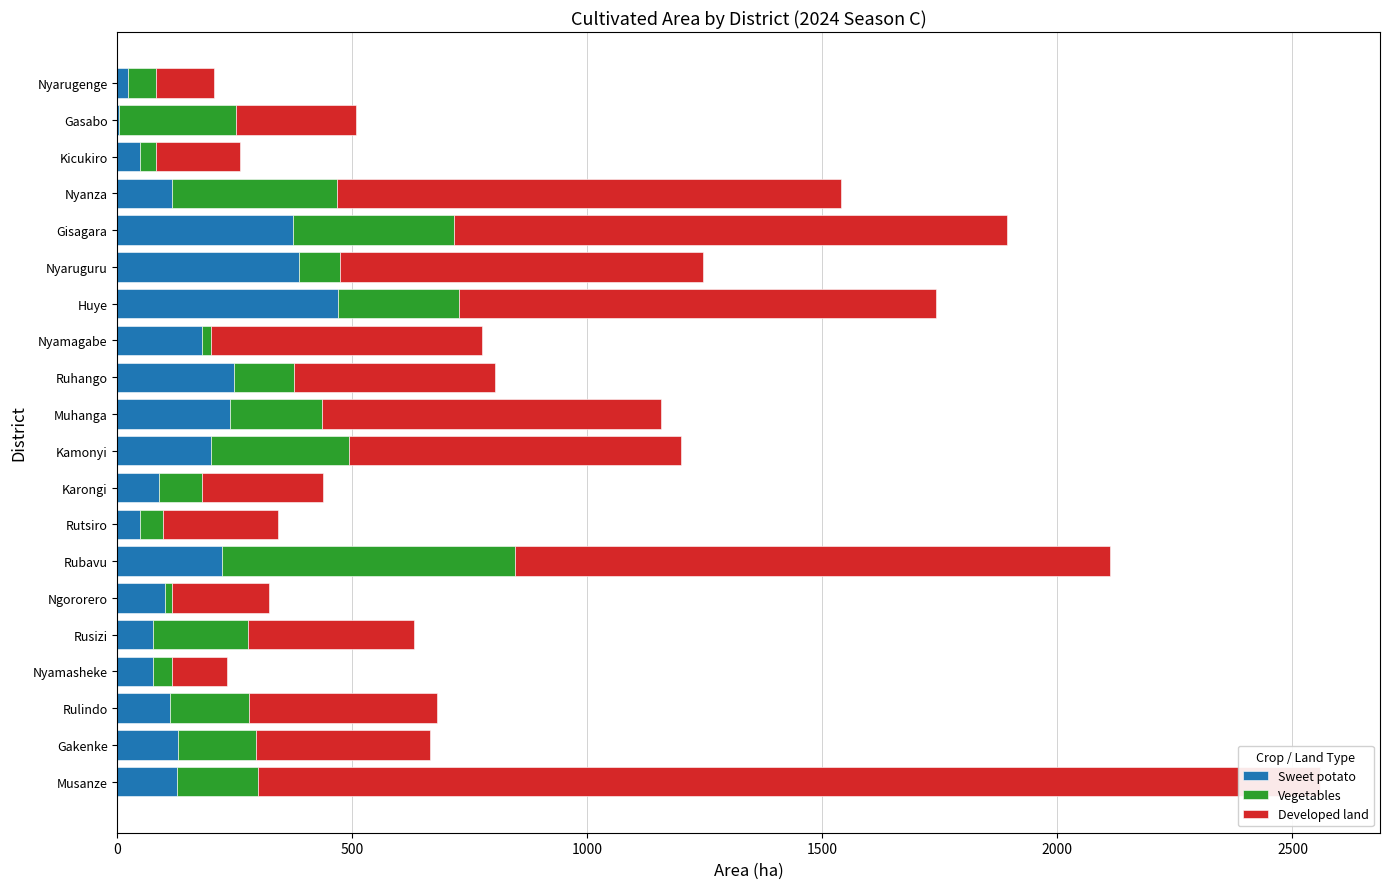

What position from the left is Nyamasheke?

17